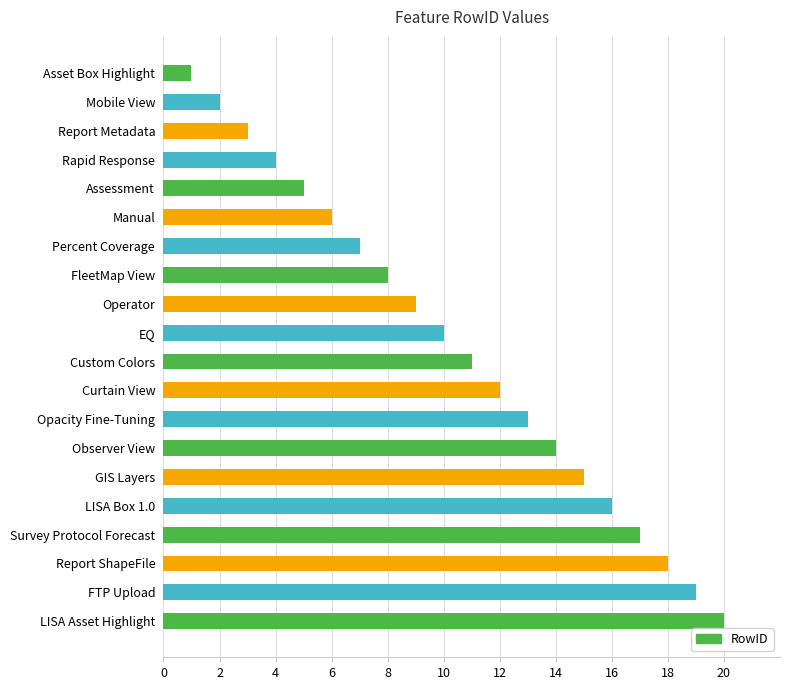

Read the value at Custom Colors.

11